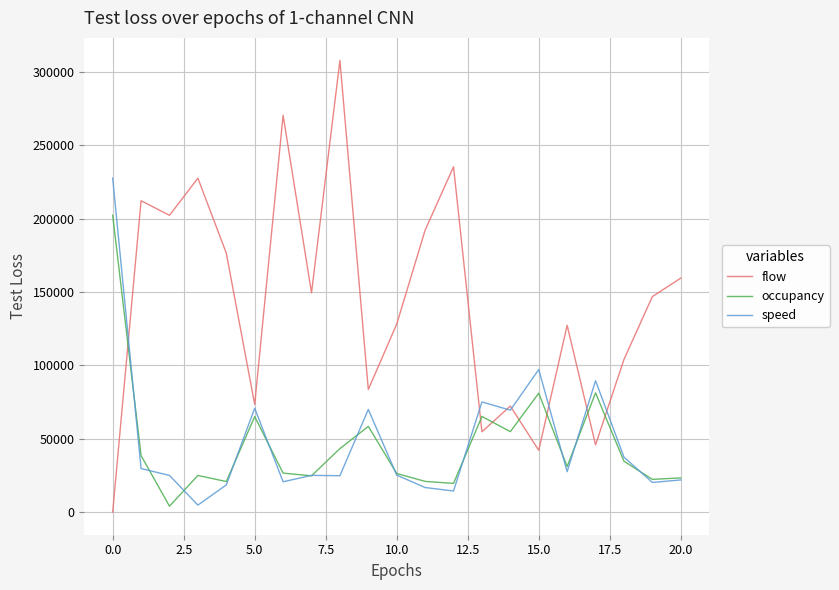

What is the maximum value shown in the chart?

307910.0